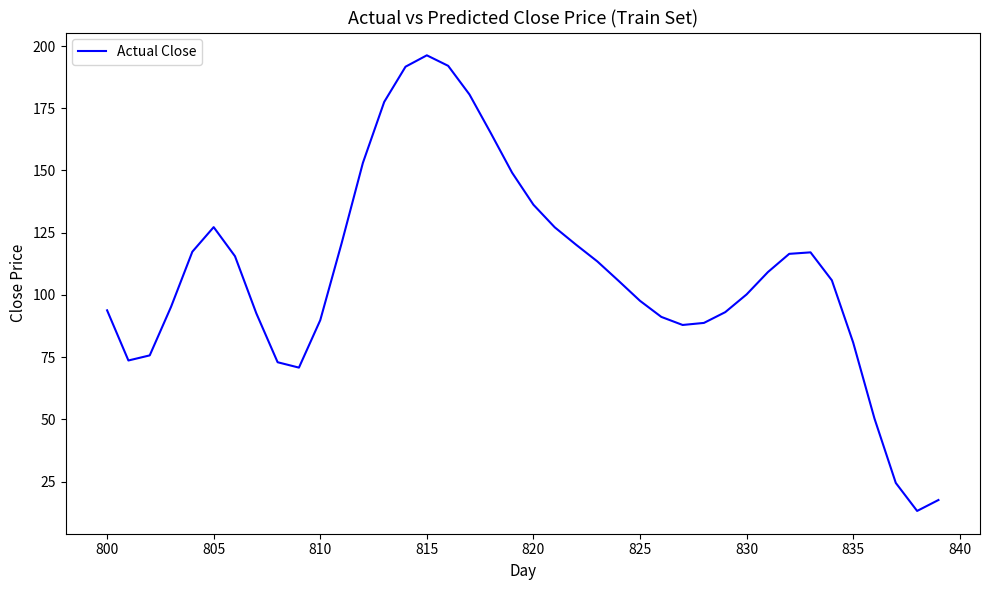

What is the minimum value shown in the chart?

13.2